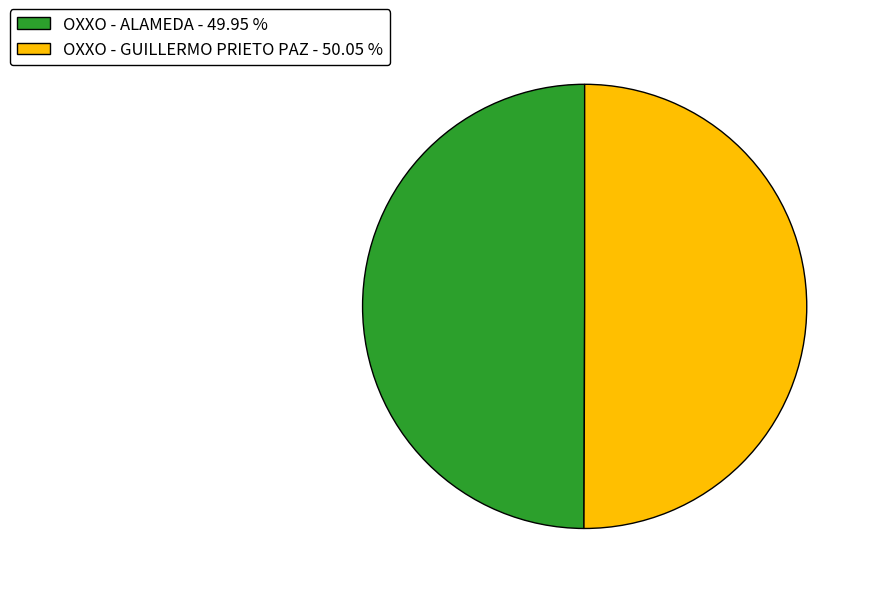

Combined, do OXXO - GUILLERMO PRIETO PAZ and OXXO - ALAMEDA account for over 50%?

Yes